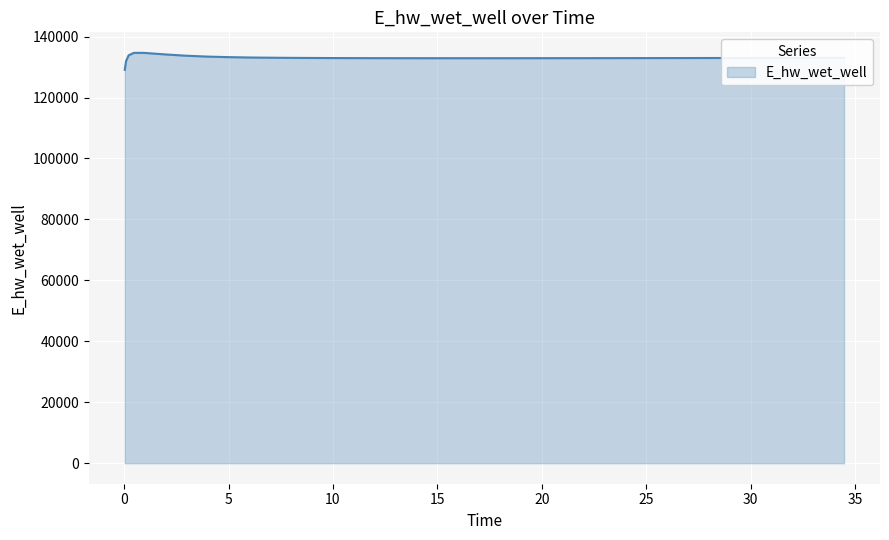

What is the sum of all values?

5320554.1